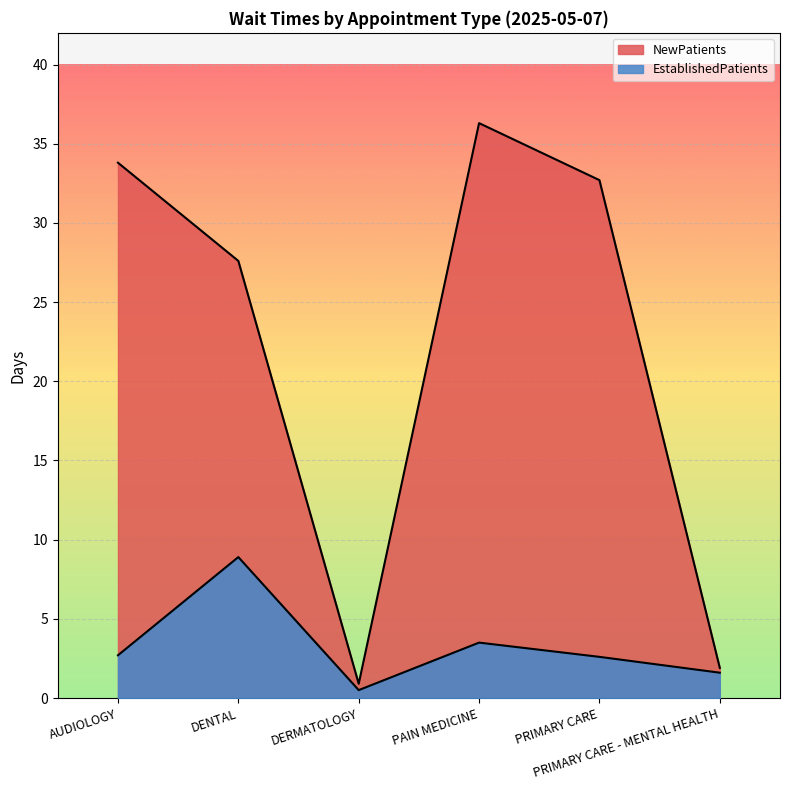

Reading left to right, extract all data points from this chart.

EstablishedPatients: AUDIOLOGY=2.7	DENTAL=8.9	DERMATOLOGY=0.5	PAIN MEDICINE=3.5	PRIMARY CARE=2.6	PRIMARY CARE - MENTAL HEALTH=1.6
NewPatients: AUDIOLOGY=33.8	DENTAL=27.6	DERMATOLOGY=0.9	PAIN MEDICINE=36.3	PRIMARY CARE=32.7	PRIMARY CARE - MENTAL HEALTH=1.9